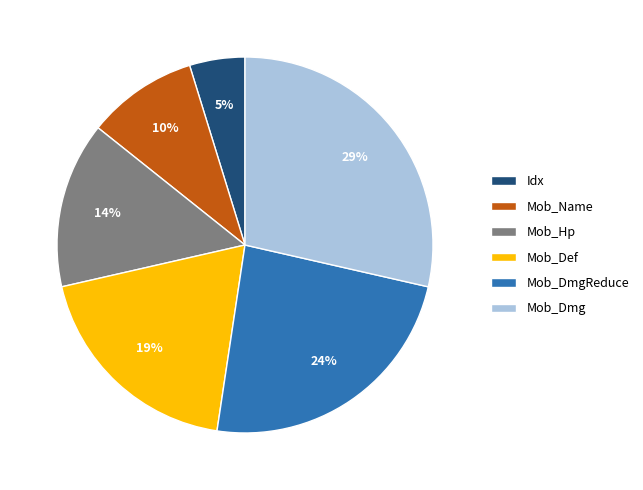

What is the smallest slice in the pie chart?

Idx